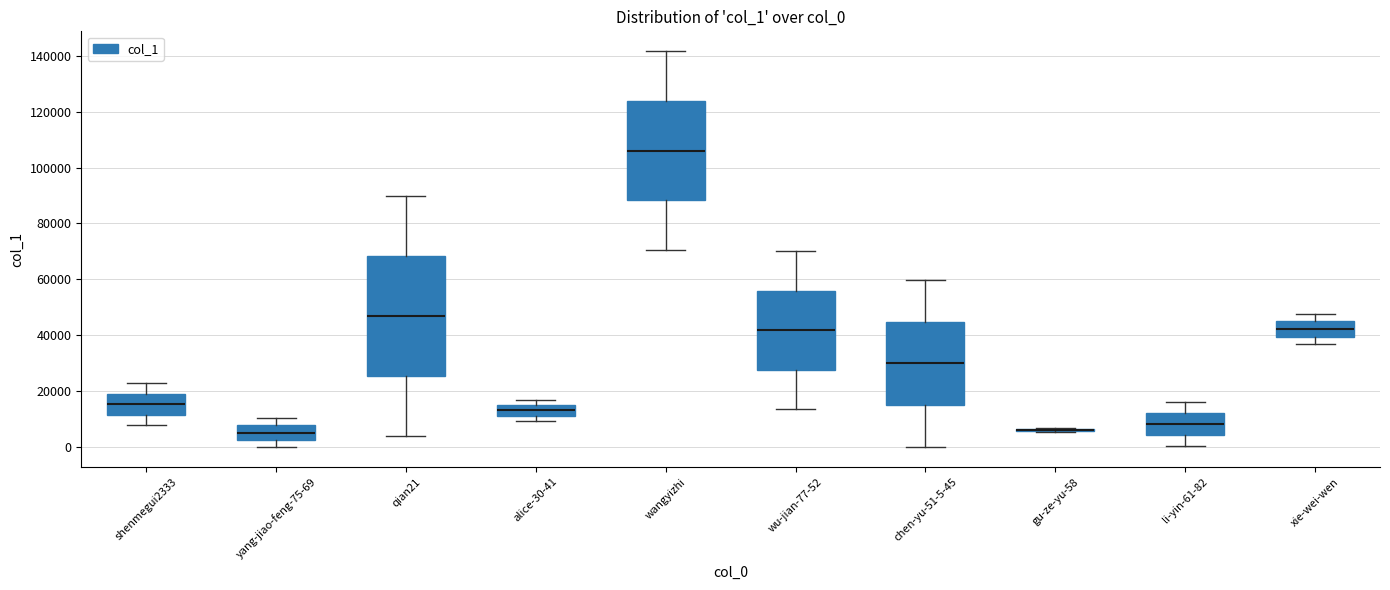

Reading left to right, read every box against the y-axis: the position of its median line, the range the box covers, and the ends of its whiskers. The values are not printed on the chart, so give them approximately, as read against the axis.

shenmegui2333: median 16000, box 12000 to 20000, whiskers 8000 to 22000
yang-jiao-feng-75-69: median 6000, box 2000 to 8000, whiskers 0 to 10000
qian21: median 46000, box 26000 to 68000, whiskers 4000 to 90000
alice-30-41: median 14000 (inside the box), box 12000 to 14000, whiskers 10000 to 16000
wangyizhi: median 106000, box 88000 to 124000, whiskers 70000 to 142000
wu-jian-77-52: median 42000, box 28000 to 56000, whiskers 14000 to 70000
chen-yu-51-5-45: median 30000, box 16000 to 44000, whiskers 0 to 60000
gu-ze-yu-58: box collapsed to a line at 6000, whiskers 6000 to 6000
li-yin-61-82: median 8000, box 4000 to 12000, whiskers 0 to 16000
xie-wei-wen: median 42000, box 40000 to 44000, whiskers 36000 to 48000